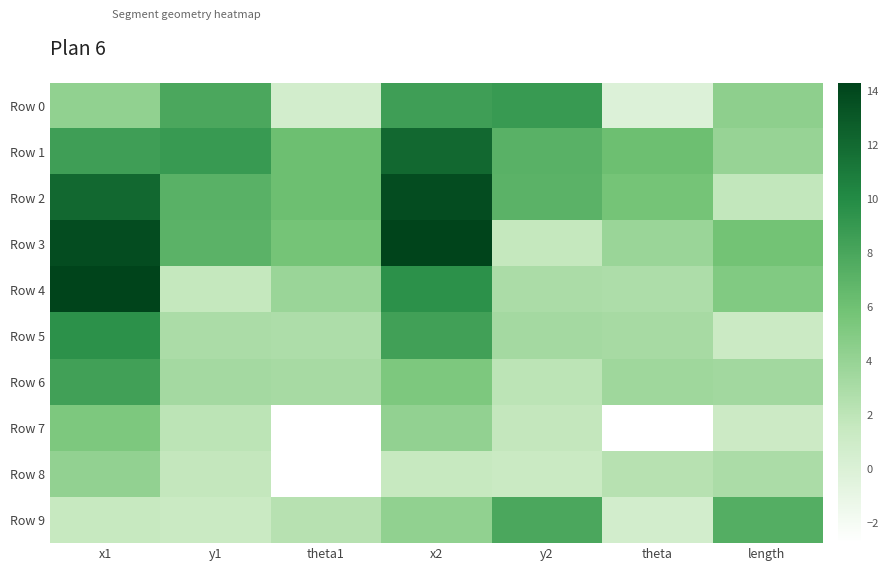

Reading right to left, transcribe all the data shown in this chart.

Row 0: length=4.4	theta=-0.1	y2=8.9	x2=8.5	theta1=0.7	y1=7.8	x1=4.3
Row 1: length=3.9	theta=6.1	y2=7.1	x2=12.0	theta1=6.2	y1=8.9	x1=8.5
Row 2: length=1.7	theta=5.7	y2=7.1	x2=13.7	theta1=6.1	y1=7.1	x1=12.1
Row 3: length=5.8	theta=3.8	y2=1.6	x2=14.3	theta1=5.7	y1=7.1	x1=13.7
Row 4: length=5.1	theta=2.8	y2=2.9	x2=9.5	theta1=3.8	y1=1.6	x1=14.3
Row 5: length=1.2	theta=3.1	y2=3.3	x2=8.4	theta1=2.8	y1=2.9	x1=9.5
Row 6: length=3.4	theta=3.5	y2=2.1	x2=5.2	theta1=3.2	y1=3.3	x1=8.4
Row 7: length=1.1	theta=-2.8	y2=1.7	x2=4.2	theta1=-2.8	y1=2.1	x1=5.2
Row 8: length=2.9	theta=2.3	y2=1.3	x2=1.5	theta1=-2.8	y1=1.7	x1=4.2
Row 9: length=7.4	theta=0.7	y2=7.8	x2=4.3	theta1=2.3	y1=1.3	x1=1.5